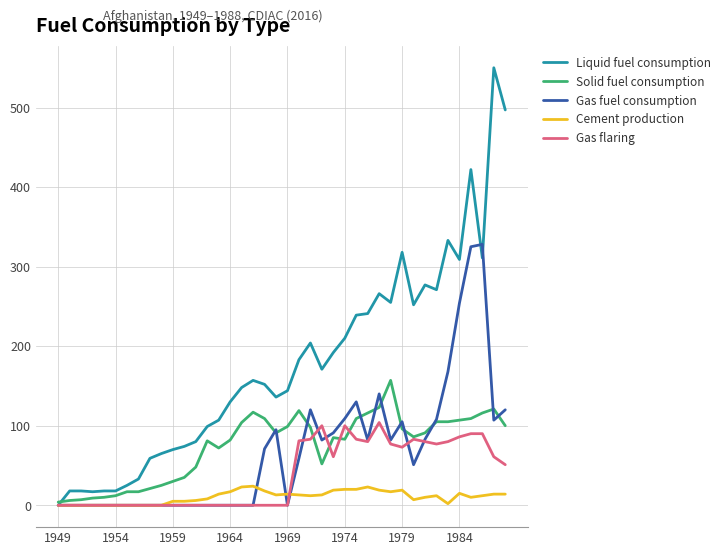

Which series has the largest total across all categories?

Liquid fuel consumption